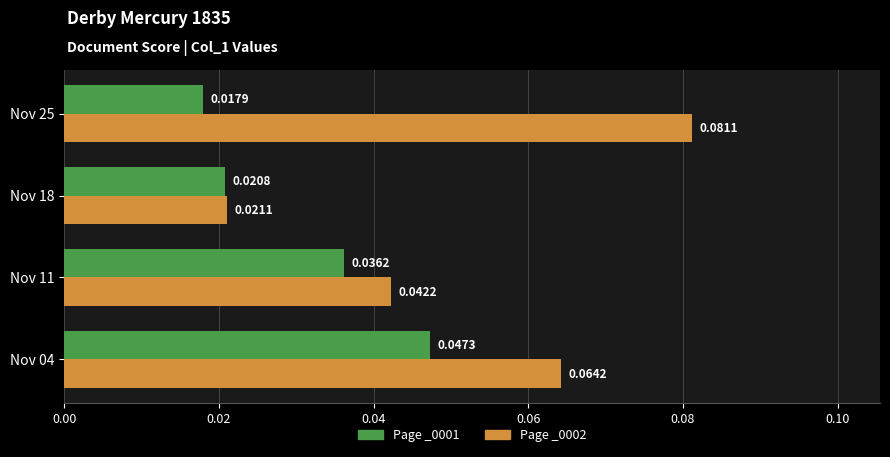

What is the sum of all Page _0002 values?

0.2